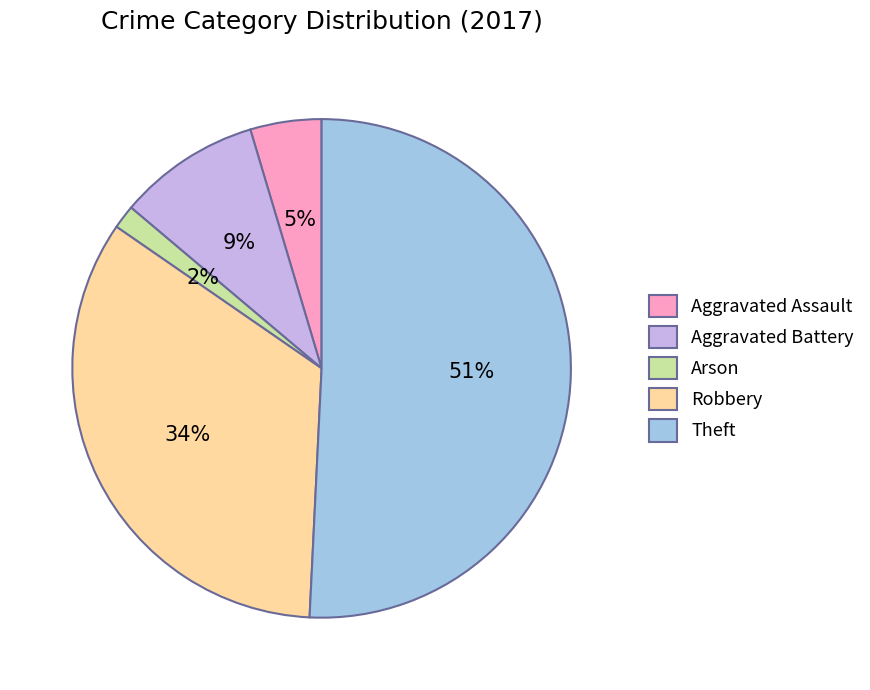

Does any single category account for the majority?

Yes